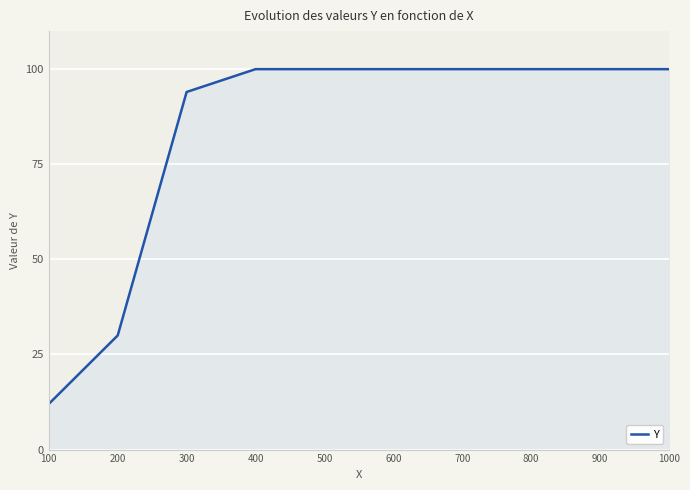

Which category has the lowest value across all series?

100